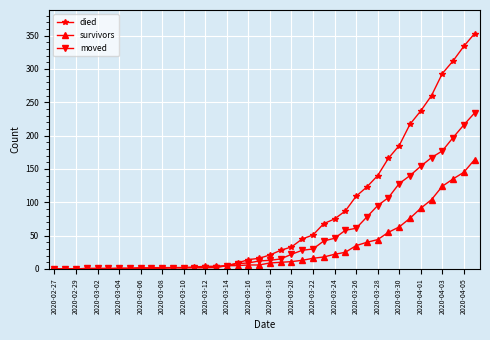

List the series in order of their overall mean, highest first.

died, moved, survivors